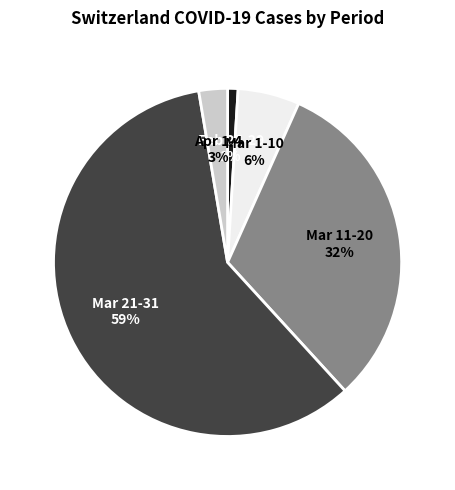

Is there any slice that represents more than half of the pie?

Yes